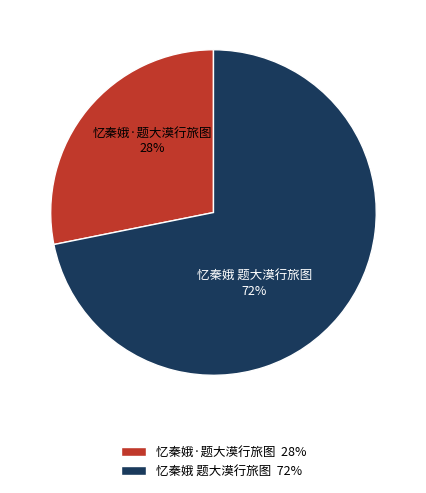

Combined, do 忆秦娥·题大漠行旅图 and 忆秦娥 题大漠行旅图 account for over 50%?

Yes